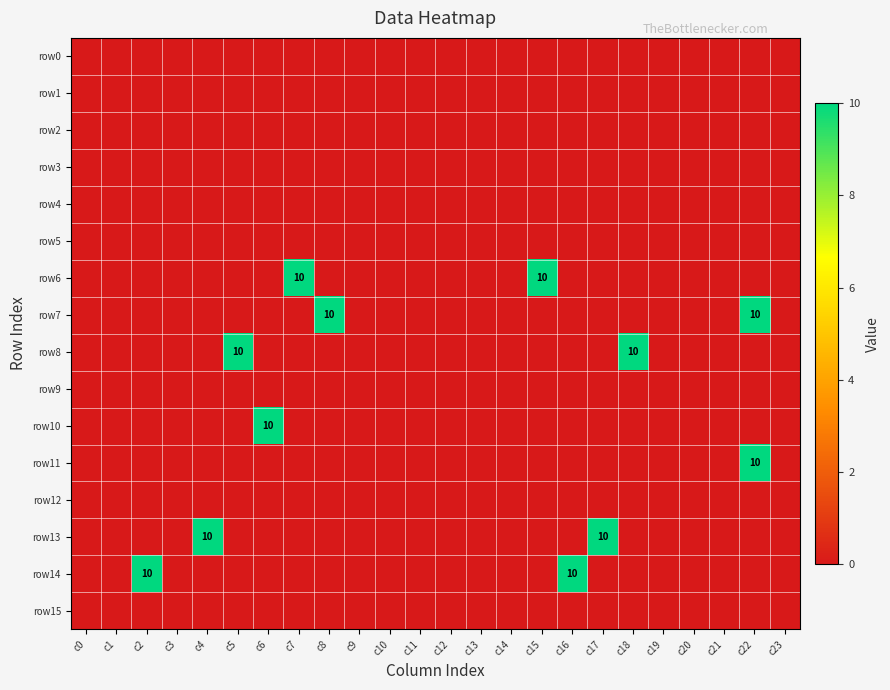

Where is row14 nearest to the value 5?

c0